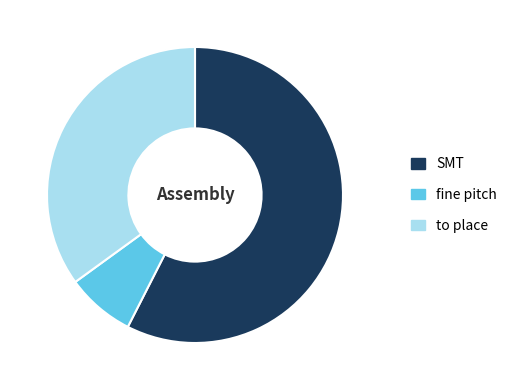

Rank the categories by value from lowest to highest.

fine pitch, to place, SMT